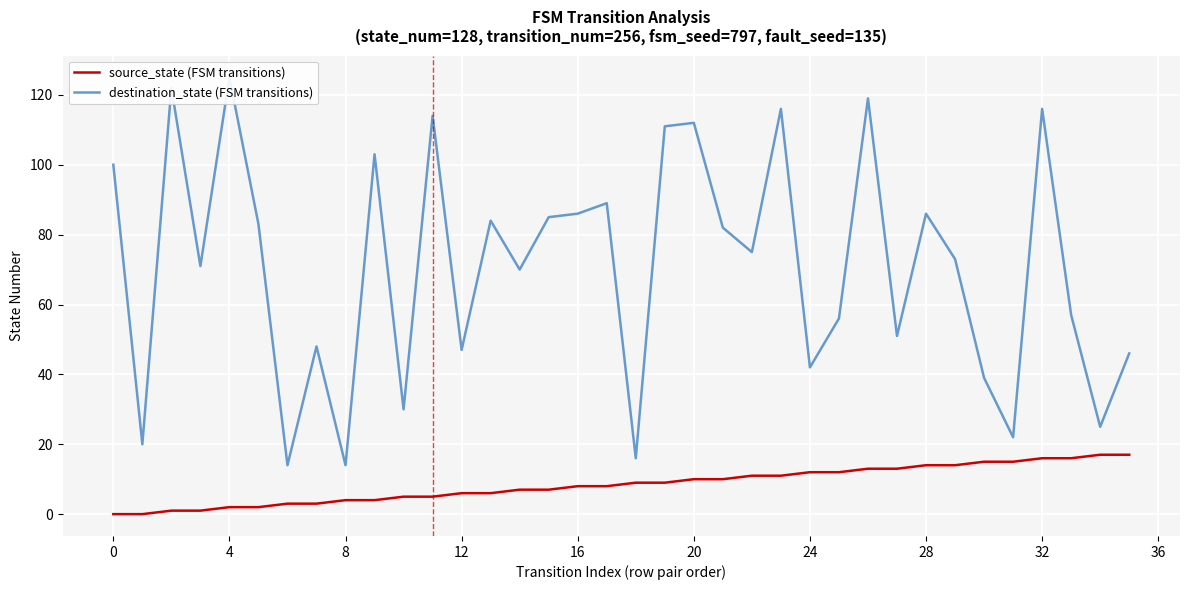

True or false: source_state (FSM transitions) has more than 1 interior local peaks.

False